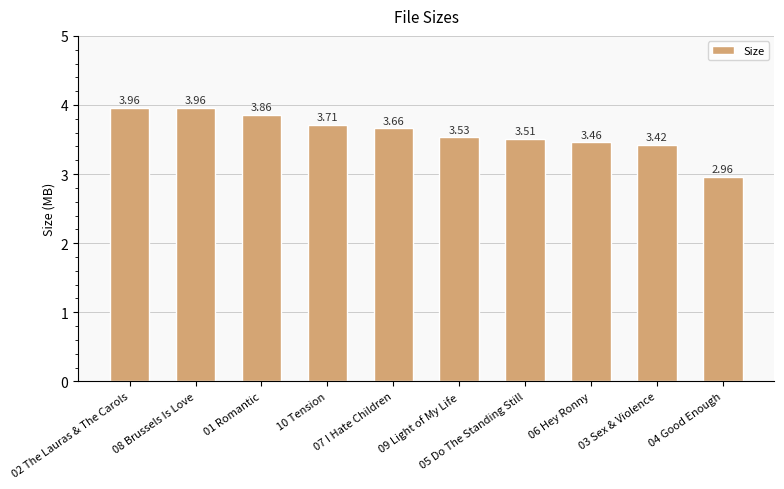

How many series are shown in this chart?

1